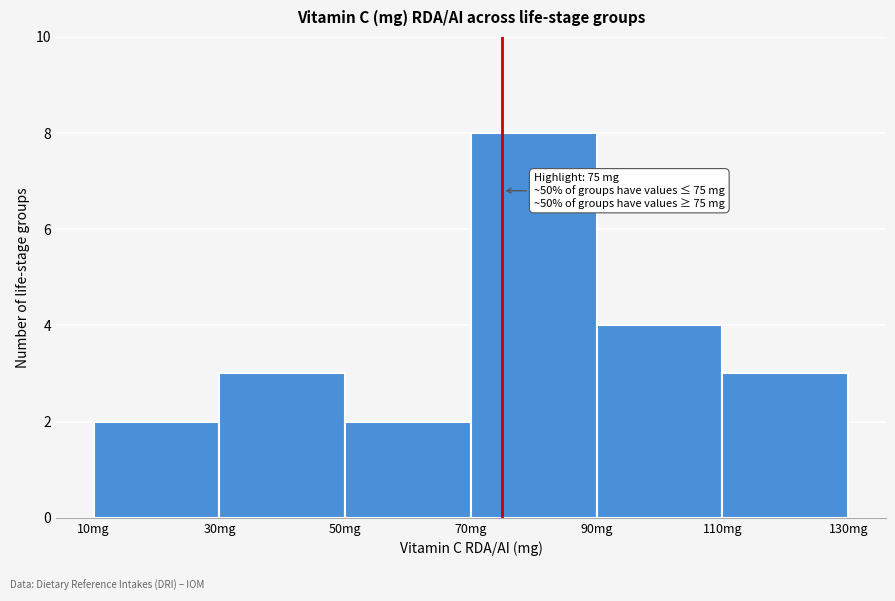

Which range on the x-axis has the tallest bar?

70 to 90